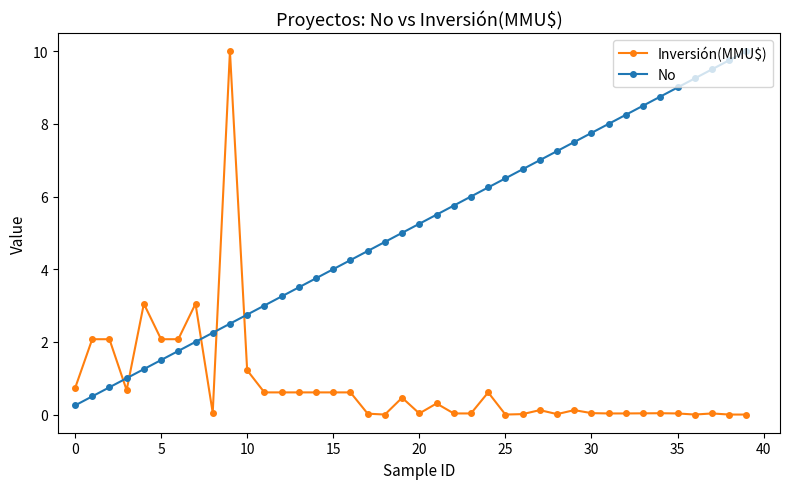

True or false: Inversión(MMU$) and No intersect in this chart.

True